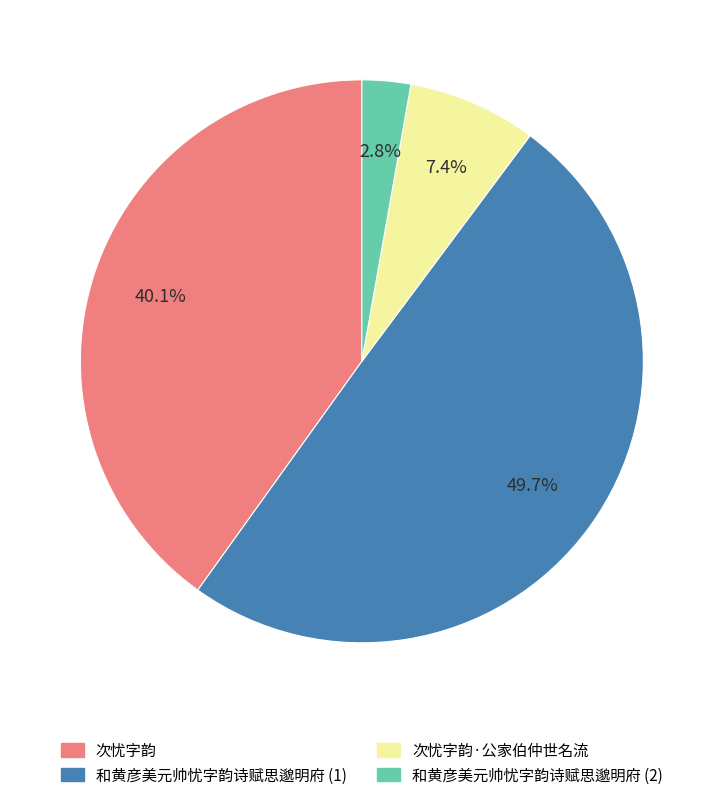

What portion of the pie excludes 次忧字韵·公家伯仲世名流?

92.6%